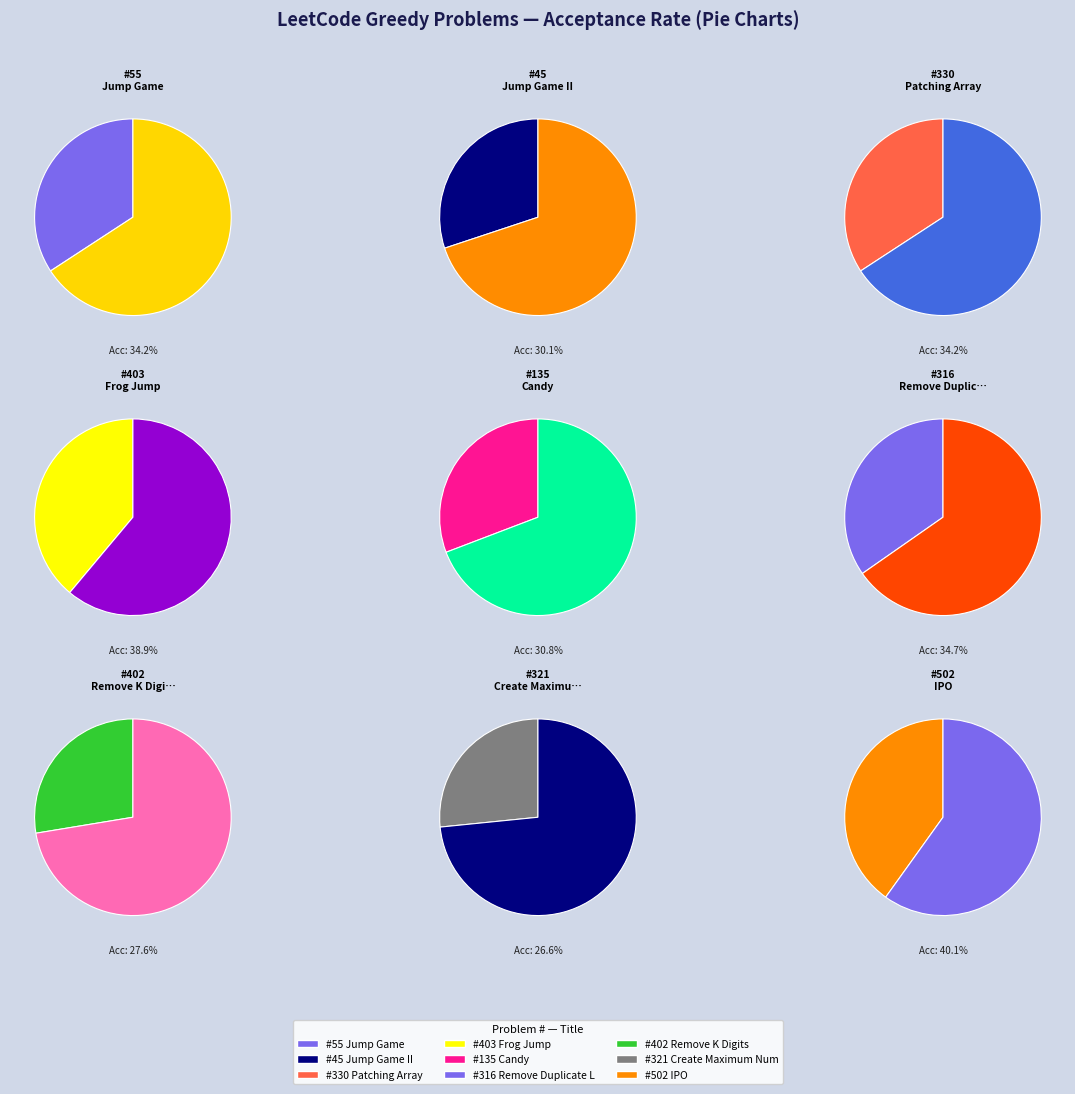

Is it true that 135 is 21% of the pie?

False